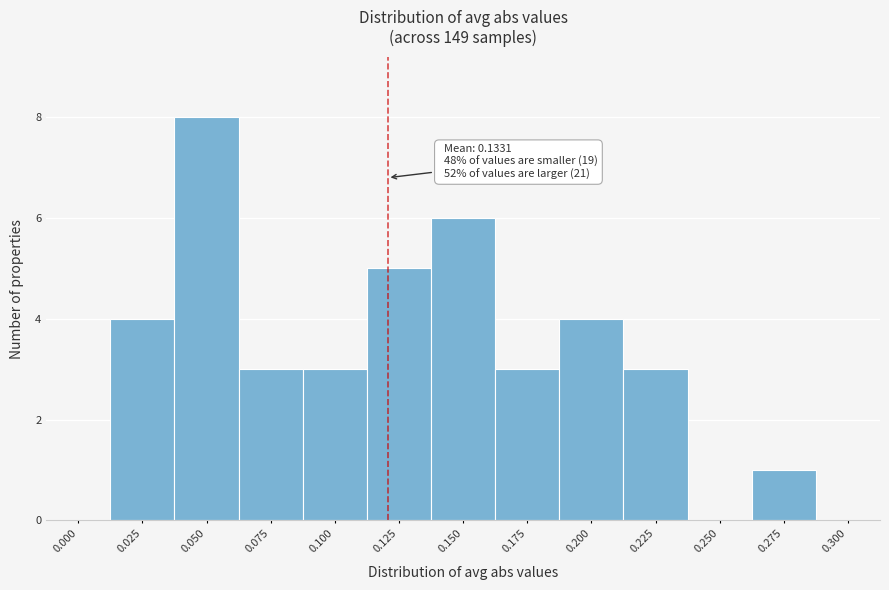

Reading left to right, what are all the values shown in this chart?

0.000=0	0.025=4	0.050=8	0.075=3	0.100=3	0.125=5	0.150=6	0.175=3	0.200=4	0.225=3	0.250=0	0.275=1	0.300=0